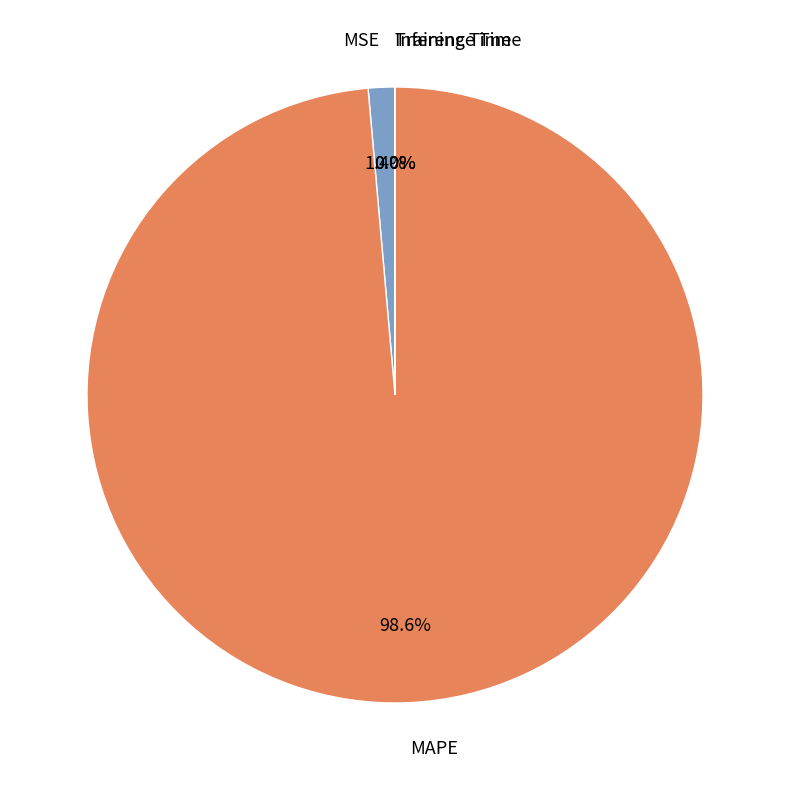

Does MAPE account for over 50% of the chart?

Yes